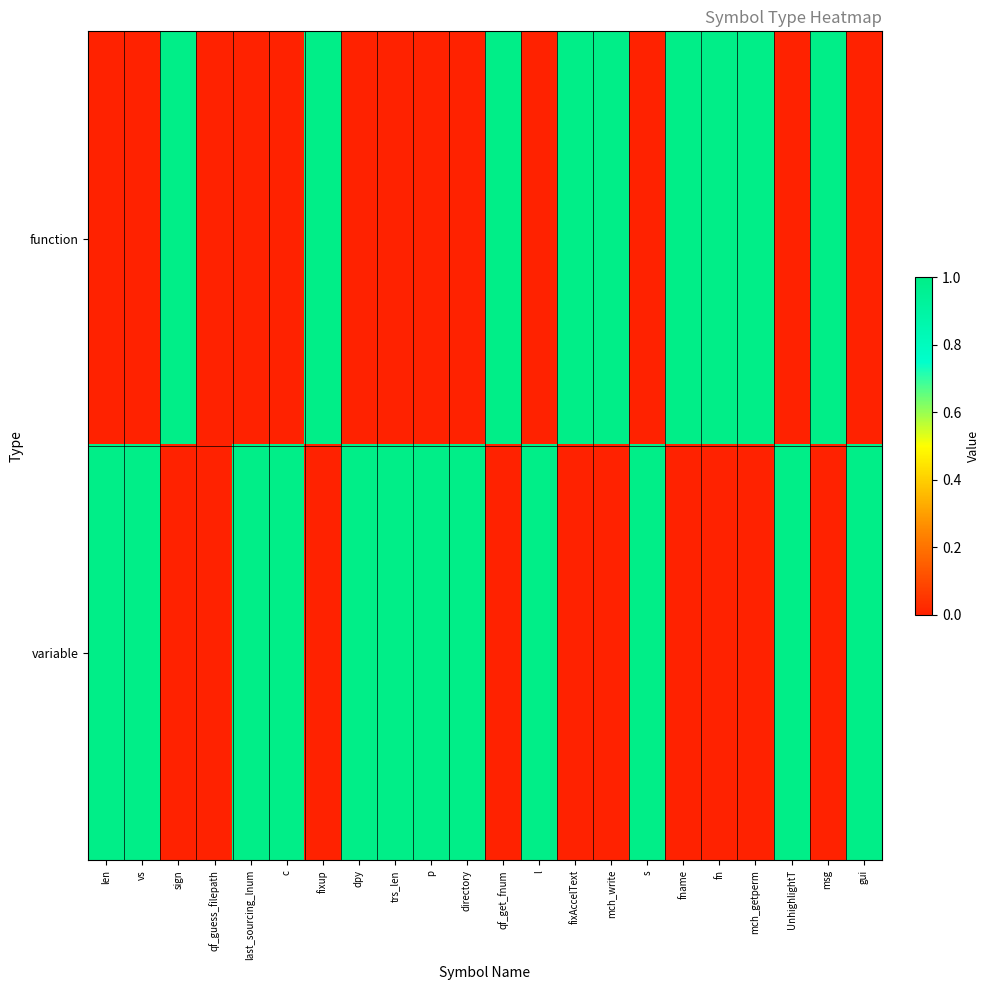

Reading left to right, extract all data points from this chart.

function: len=0	vs=0	sign=1	qf_guess_filepath=0	last_sourcing_lnum=0	c=0	fixup=1	dpy=0	trs_len=0	p=0	directory=0	qf_get_fnum=1	l=0	fixAccelText=1	mch_write=1	s=0	fname=1	fn=1	mch_getperm=1	UnhighlightT=0	msg=1	gui=0
variable: len=1	vs=1	sign=0	qf_guess_filepath=0	last_sourcing_lnum=1	c=1	fixup=0	dpy=1	trs_len=1	p=1	directory=1	qf_get_fnum=0	l=1	fixAccelText=0	mch_write=0	s=1	fname=0	fn=0	mch_getperm=0	UnhighlightT=1	msg=0	gui=1